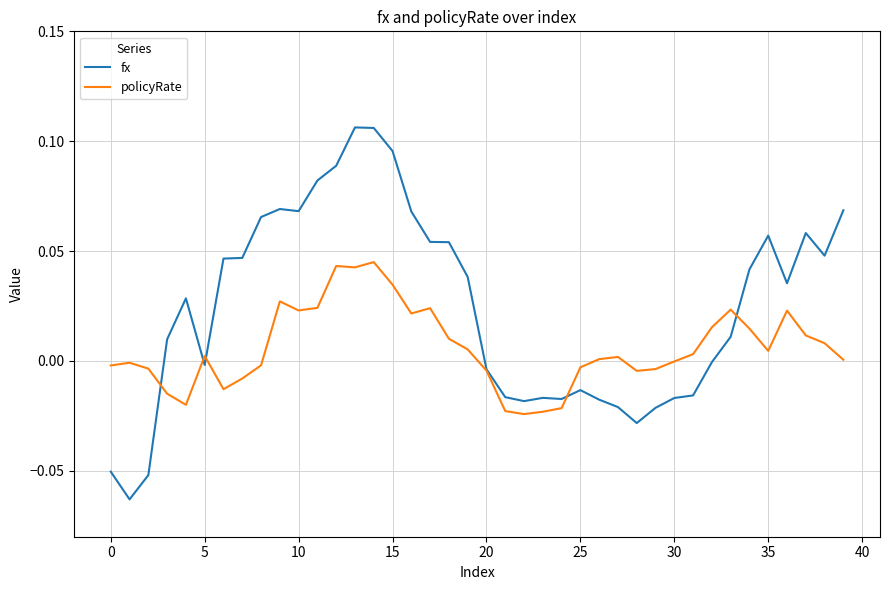

Rank the series by their maximum value, from lowest to highest.

policyRate, fx